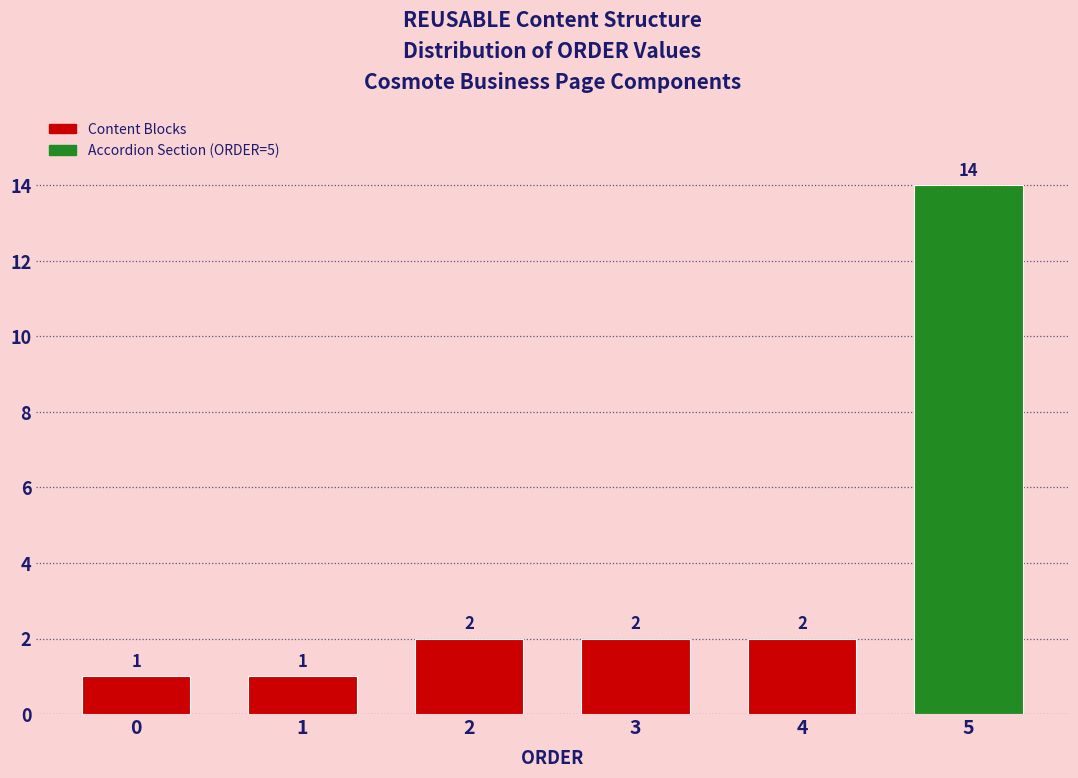

Reading right to left, list all the values displayed in this chart.

5=14	4=2	3=2	2=2	1=1	0=1